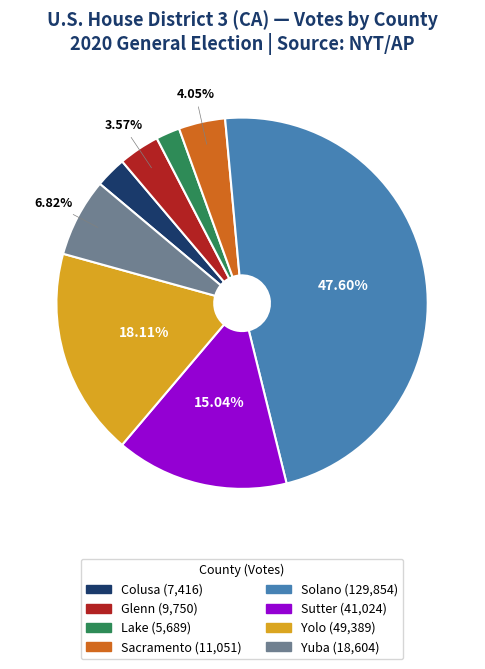

Which has a higher value, Lake or Yuba?

Yuba